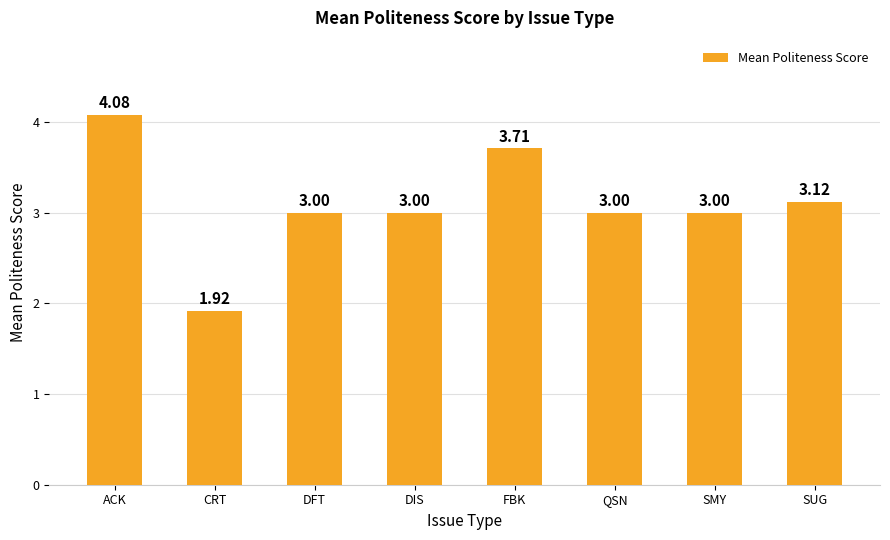

What position from the left is QSN?

6